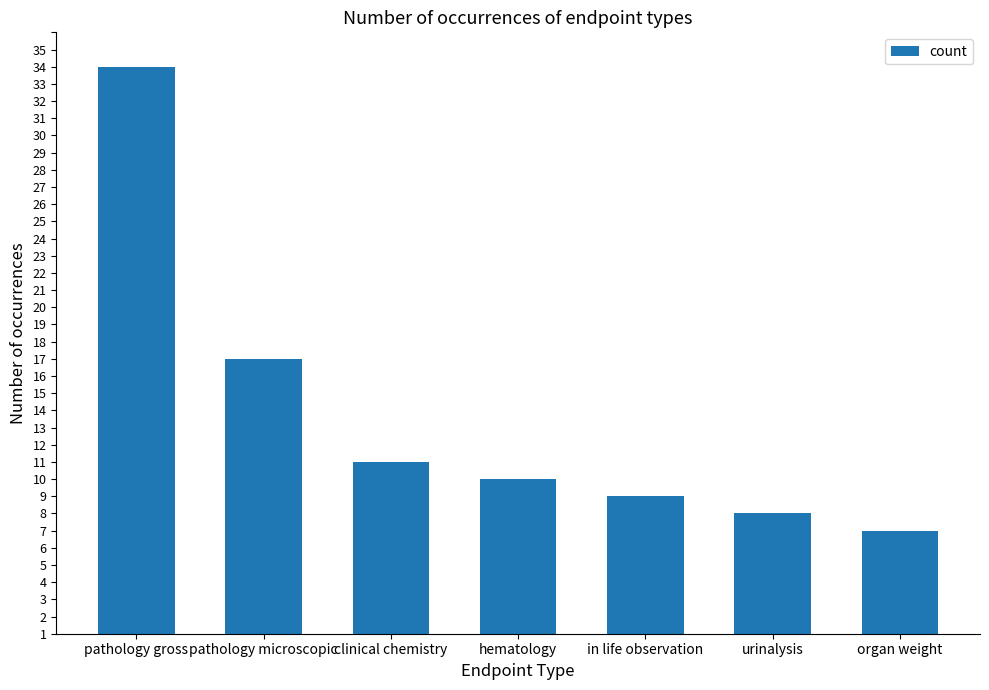

Which has a higher value, clinical chemistry or urinalysis?

clinical chemistry